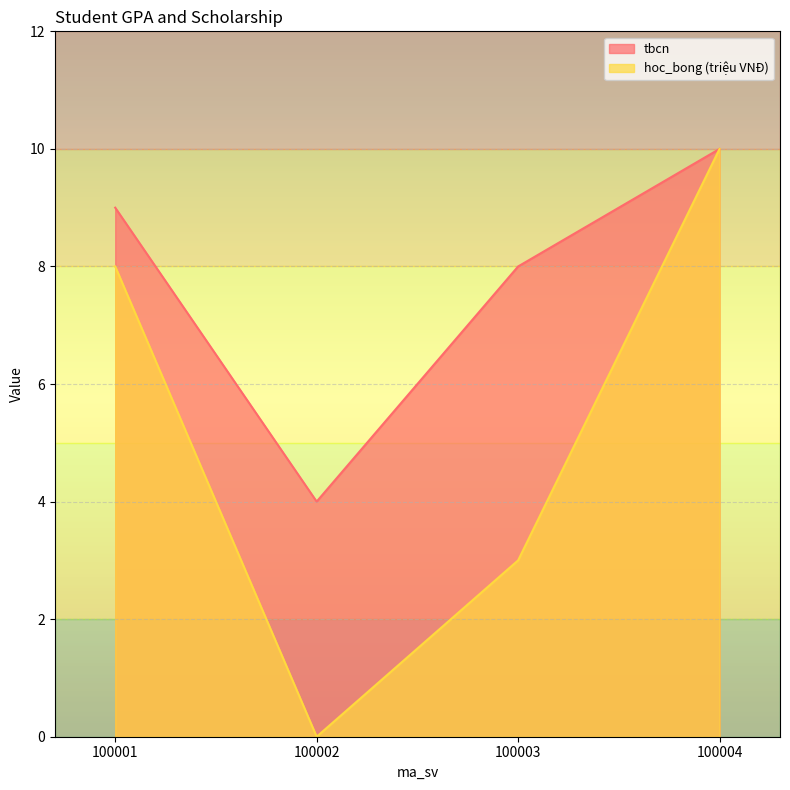

Count the tbcn values in the range 8 to 10.

3